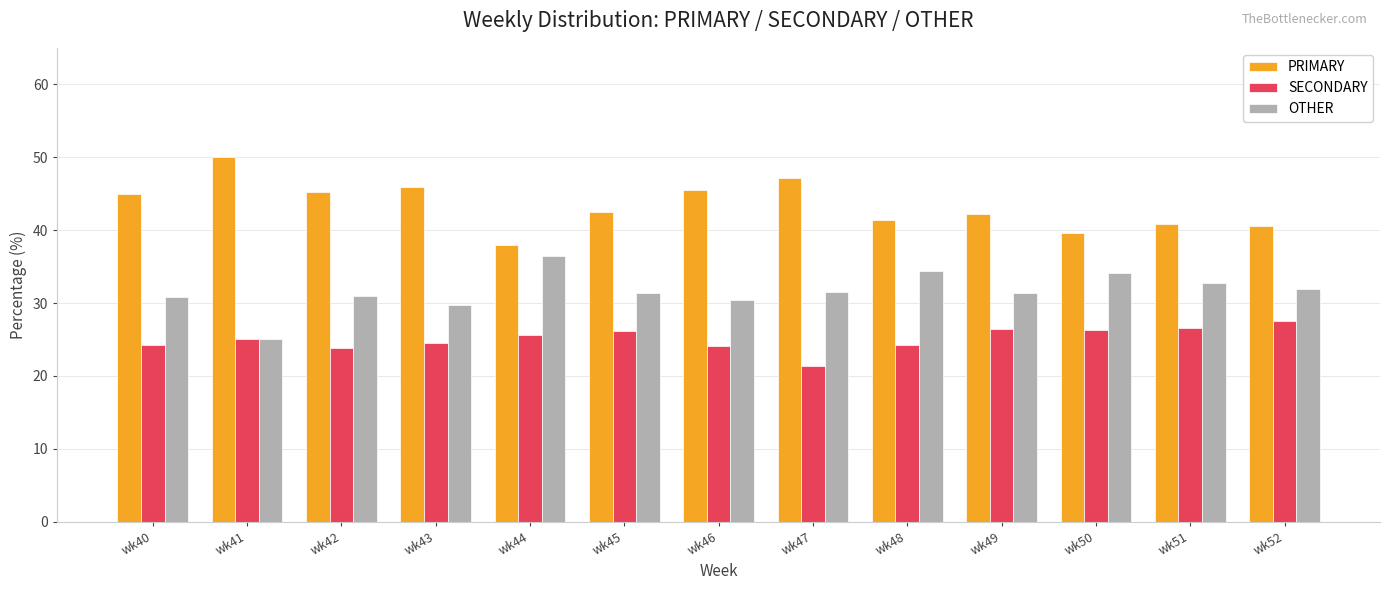

The OTHER series shows 34.1 at wk50. True or false?

True